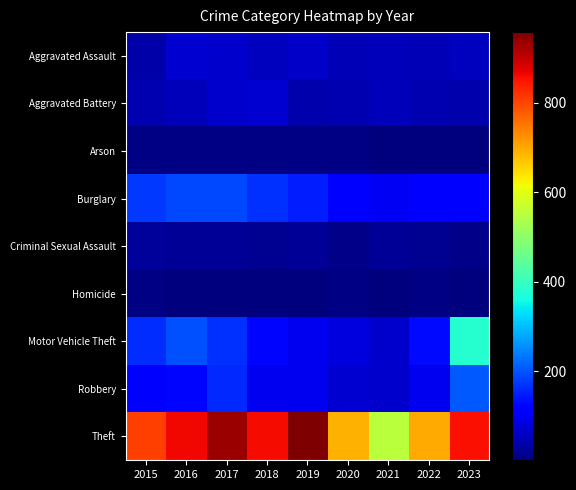

At 2017, list the series in order from largest to smallest.

Theft, Burglary, Motor Vehicle Theft, Robbery, Aggravated Assault, Aggravated Battery, Criminal Sexual Assault, Arson, Homicide